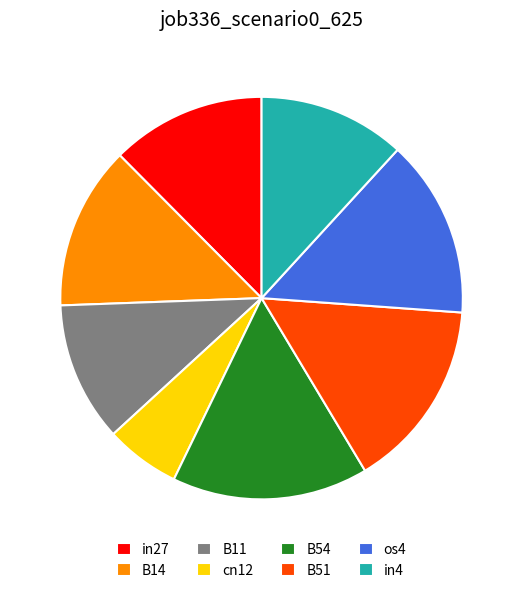

Rank the categories by value from highest to lowest.

B54, B51, os4, B14, in27, in4, B11, cn12